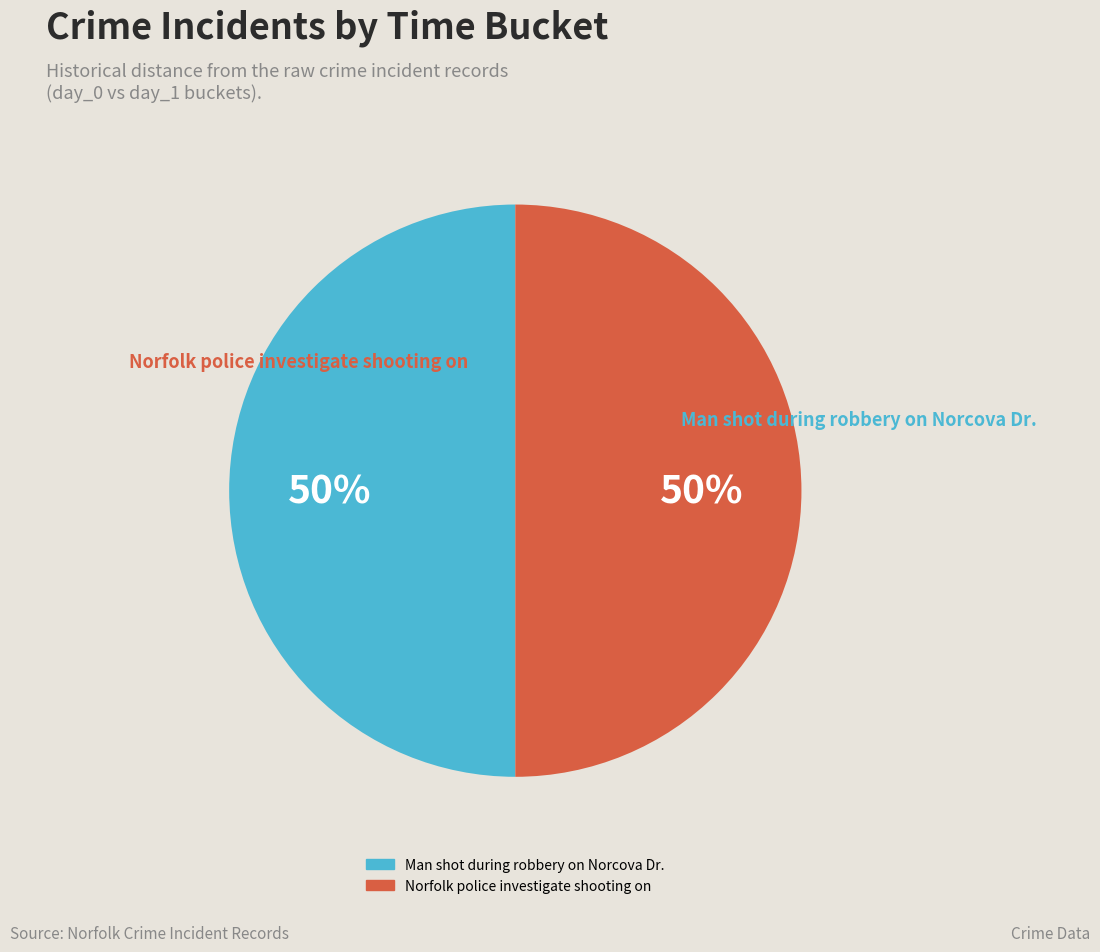

True or false: Norfolk police investigate shooting on accounts for 60% of the total.

False